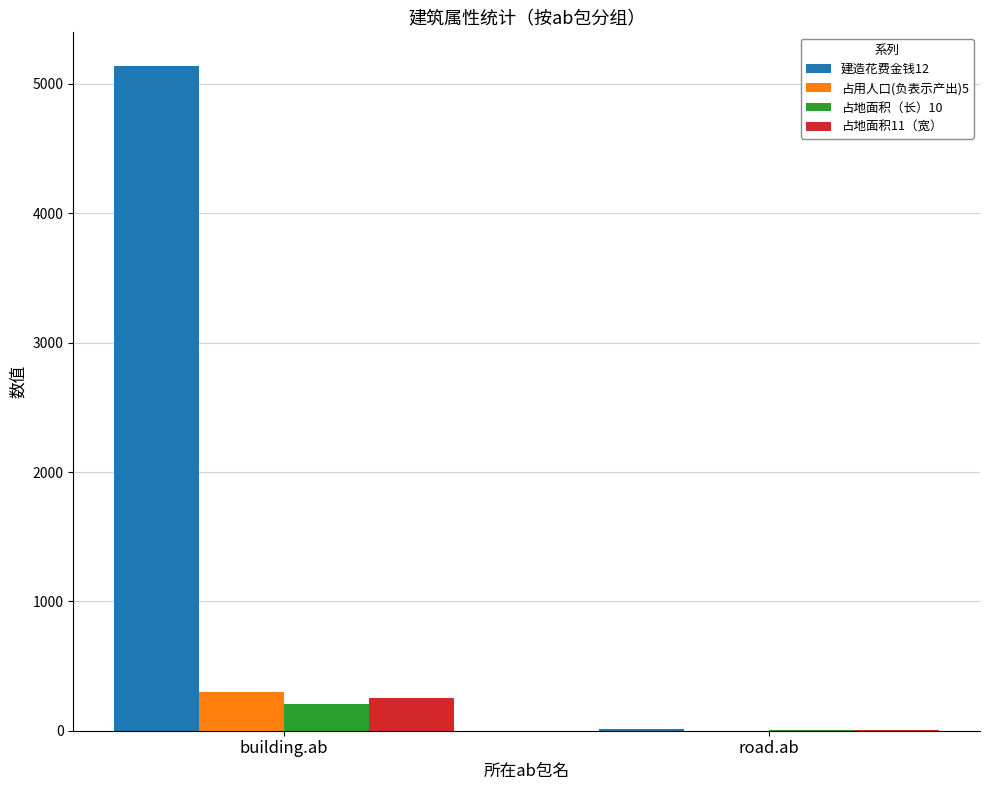

Are the bars horizontal?

No